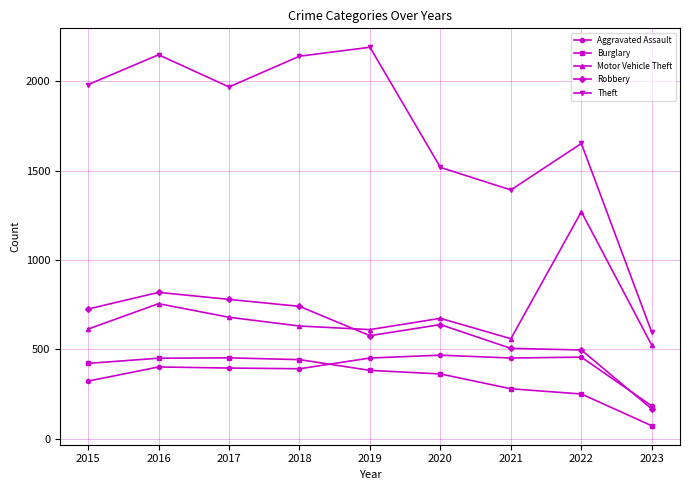

True or false: Robbery and Theft cross at least once.

False